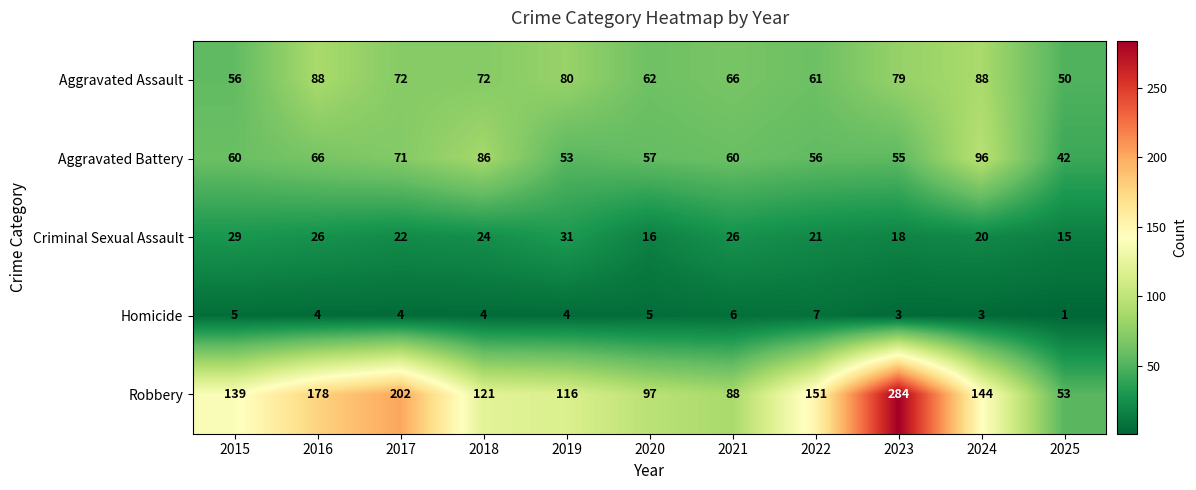

Which label corresponds to the largest value in the chart?

2023